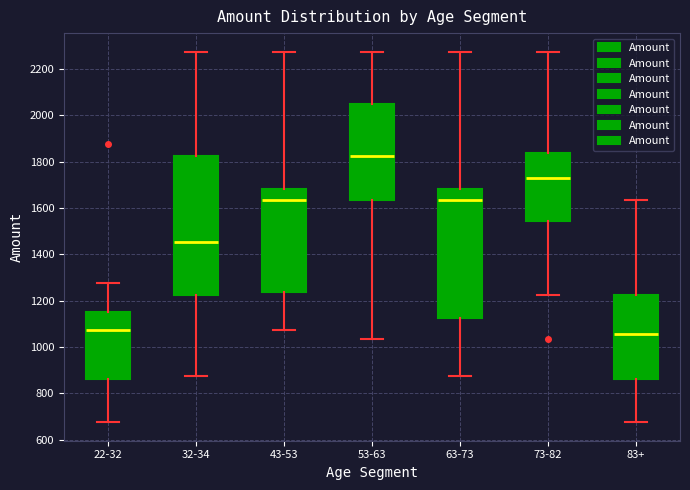

Which box's median line is the lowest?

83+